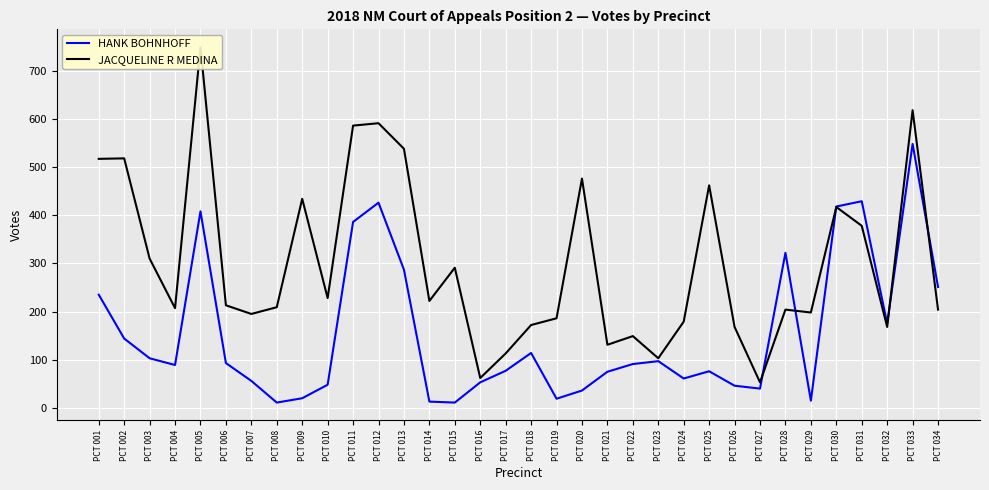

Reading left to right, transcribe all the data shown in this chart.

HANK BOHNHOFF: 235	144	103	89	408	93	56	11	20	48	386	426	287	13	11	53	77	114	19	36	75	91	97	61	76	46	40	322	15	418	429	175	548	251
JACQUELINE R MEDINA: 517	518	310	207	749	213	195	209	434	228	586	591	538	222	291	62	113	172	186	476	131	149	103	179	462	168	53	204	198	417	378	168	618	204